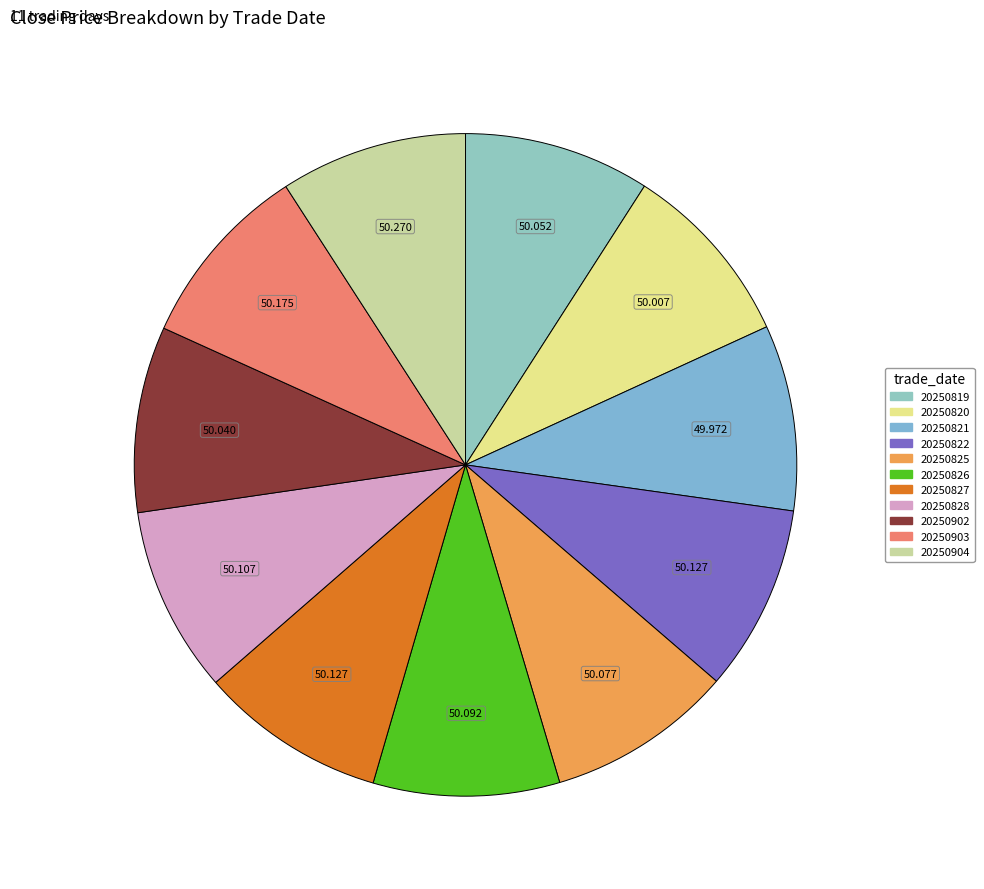

What is the smallest slice in the pie chart?

20250821